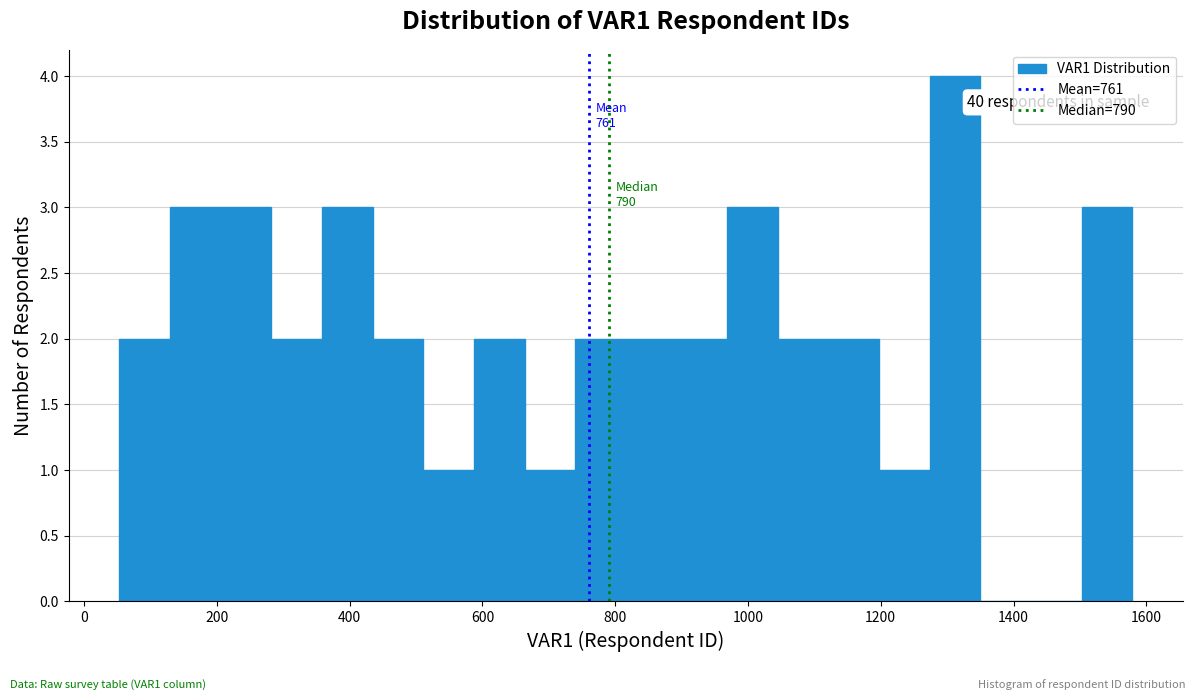

Read against the x-axis, roughly where is the centre of the tallest bar?

1320